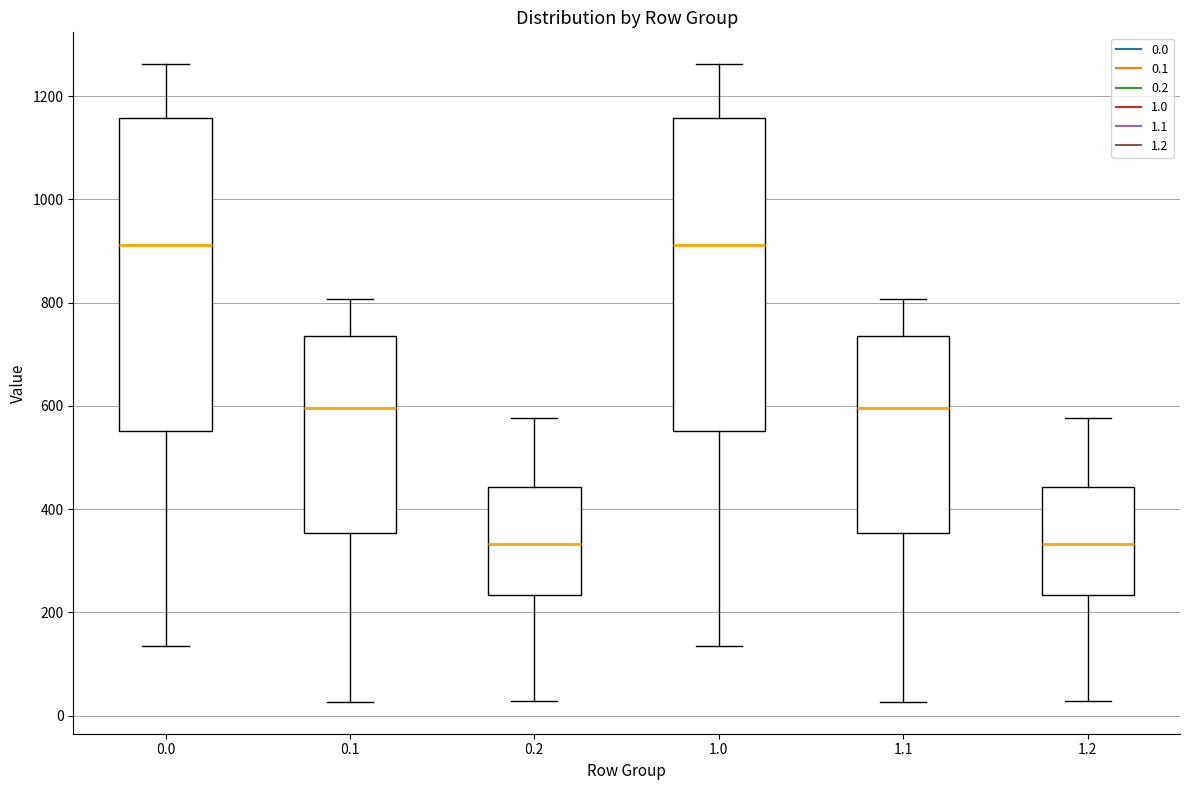

Reading left to right, read every box against the y-axis: the position of its median line, the range the box covers, and the ends of its whiskers. The values are not printed on the chart, so give them approximately, as read against the axis.

0.0: median 920, box 560 to 1160, whiskers 140 to 1260
0.1: median 600, box 360 to 740, whiskers 20 to 800
0.2: median 340, box 240 to 440, whiskers 20 to 580
1.0: median 920, box 560 to 1160, whiskers 140 to 1260
1.1: median 600, box 360 to 740, whiskers 20 to 800
1.2: median 340, box 240 to 440, whiskers 20 to 580